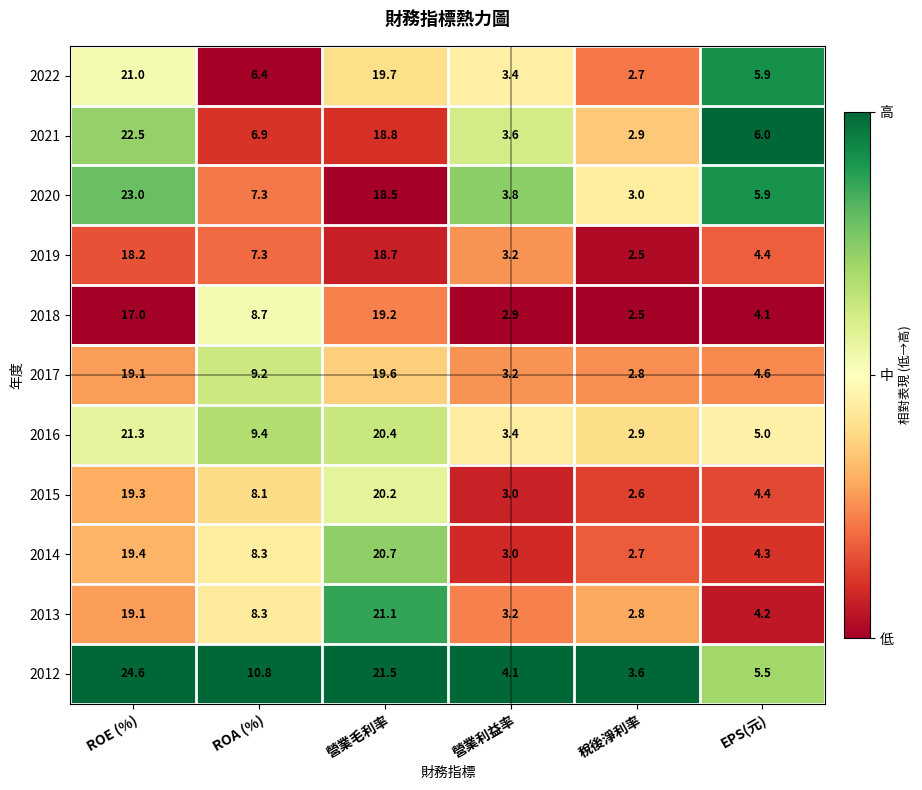

Rank the series by their maximum value, from lowest to highest.

2019, 2018, 2017, 2015, 2014, 2022, 2013, 2016, 2021, 2020, 2012